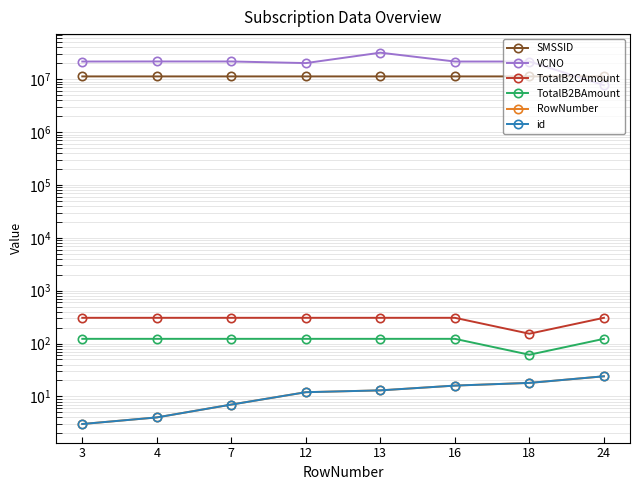

How many intersections are there between VCNO and SMSSID?

1